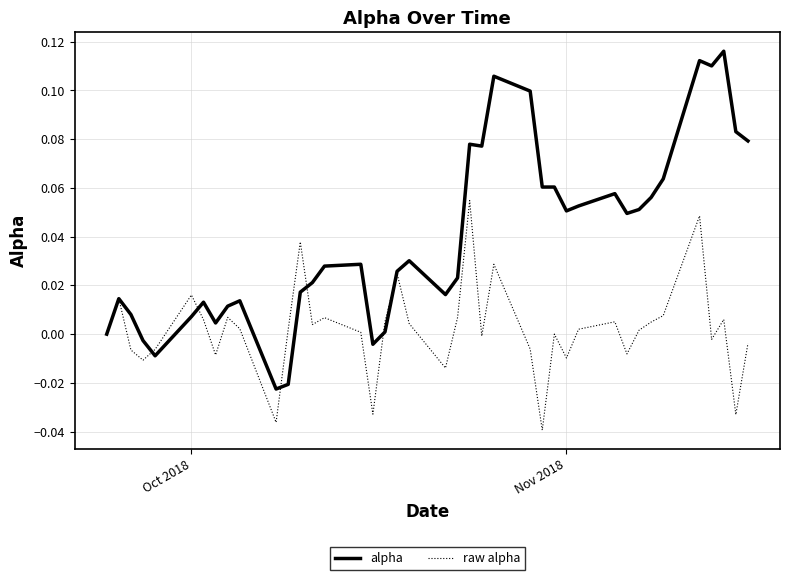

Which series has the largest range (max minus min)?

alpha